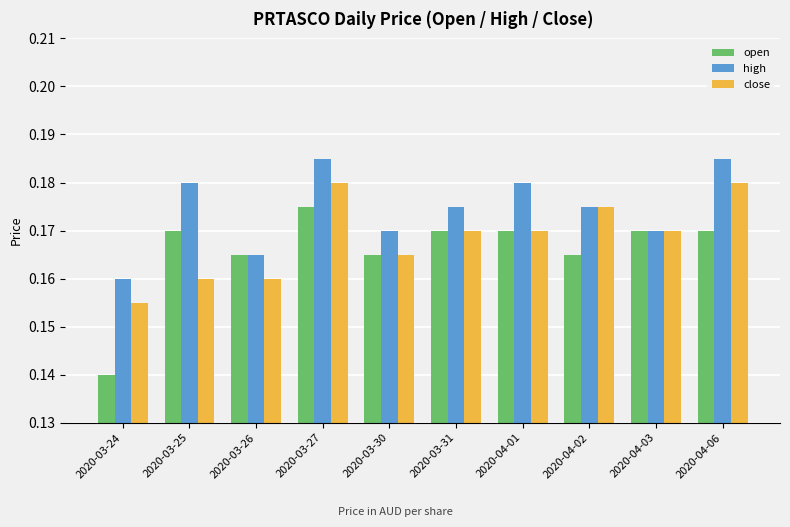

Count the open values in the range 0 to 1.

10